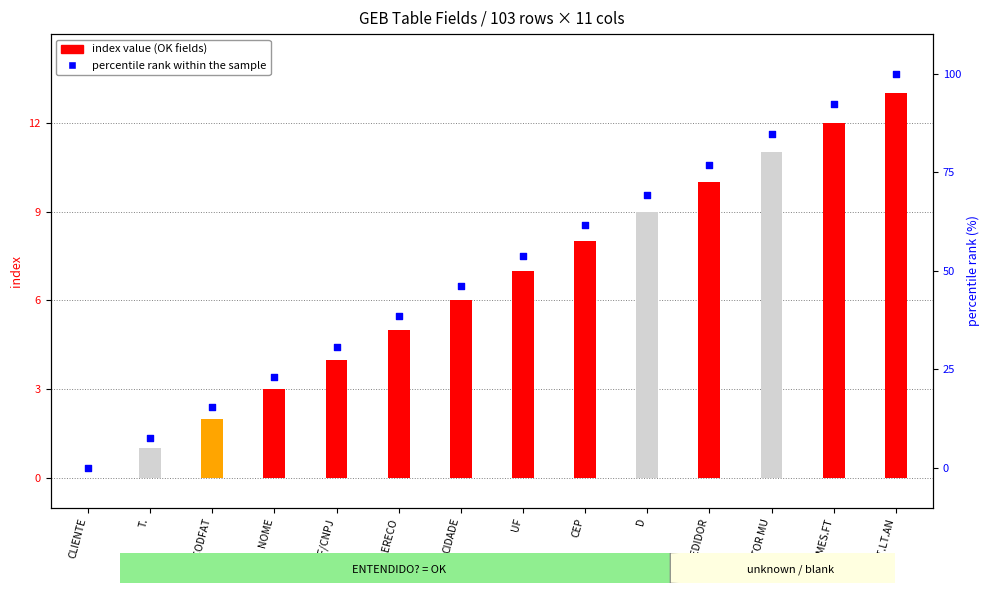

Which series has the largest total across all categories?

percentile rank within the sample